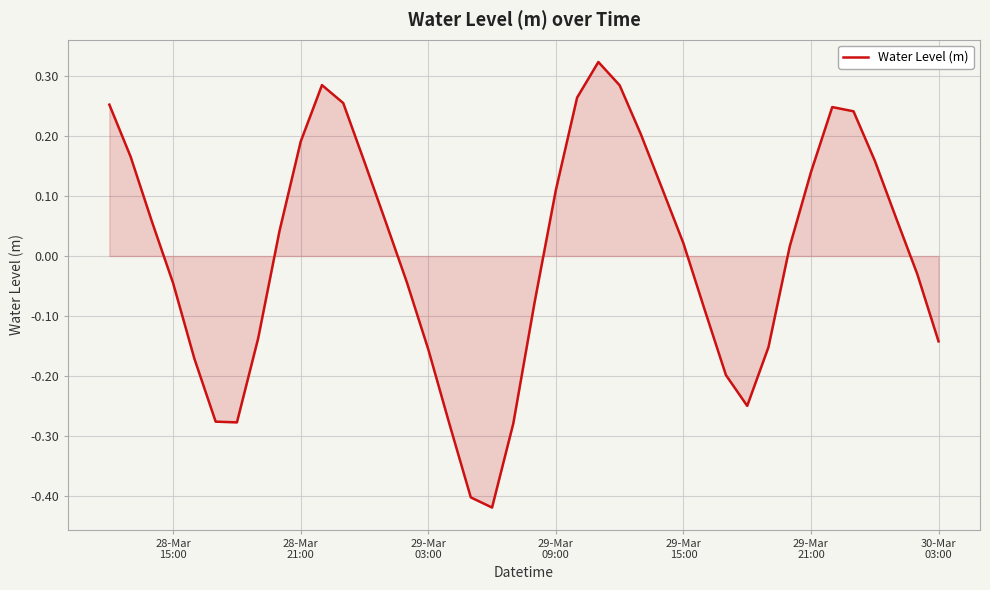

What is the difference between the maximum and minimum values?

0.7